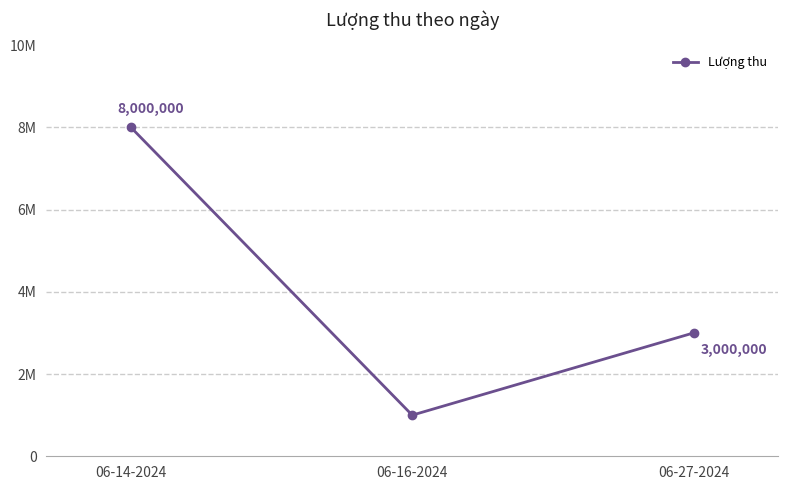

Reading left to right, what are all the values shown in this chart?

06-14-2024=8000000	06-16-2024=1000000	06-27-2024=3000000